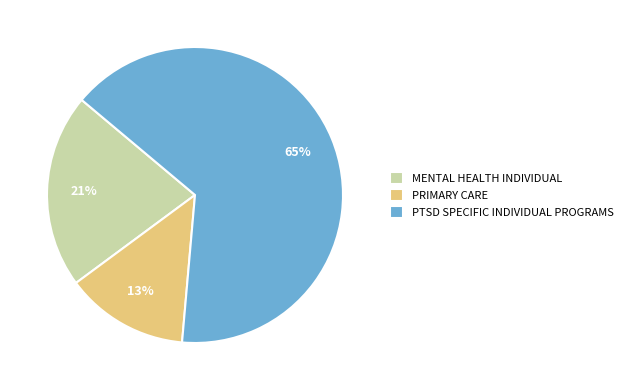

To the nearest percent, what portion does PRIMARY CARE represent?

13%